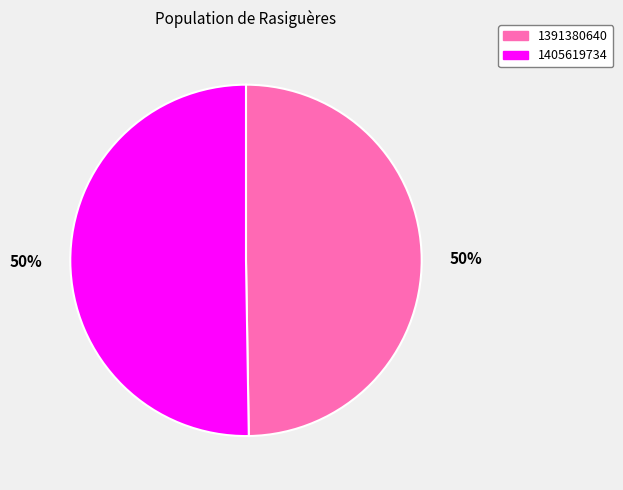

True or false: 1405619734 accounts for 59% of the total.

False